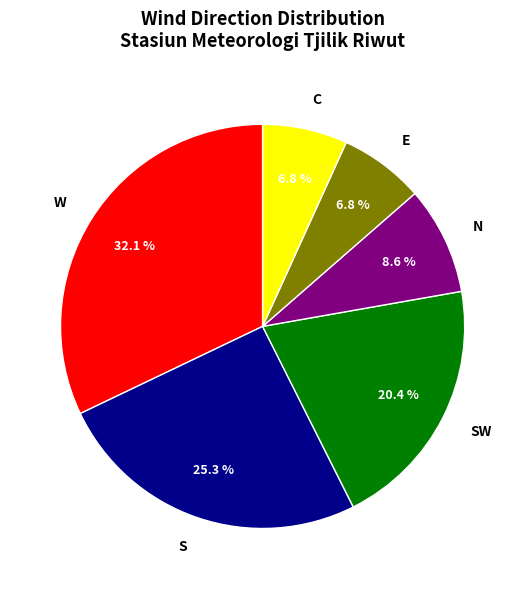

Does E account for over 50% of the chart?

No